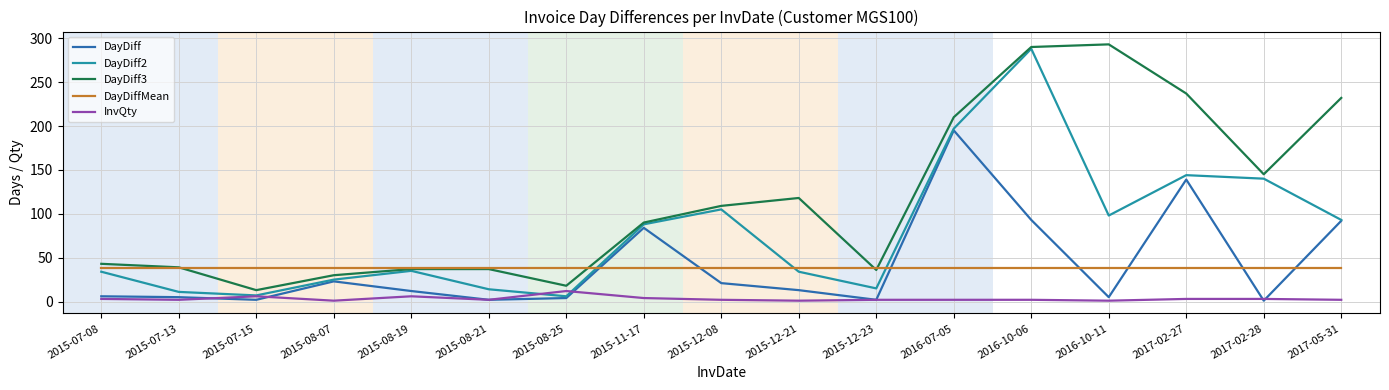

True or false: InvQty and DayDiff cross at least once.

True